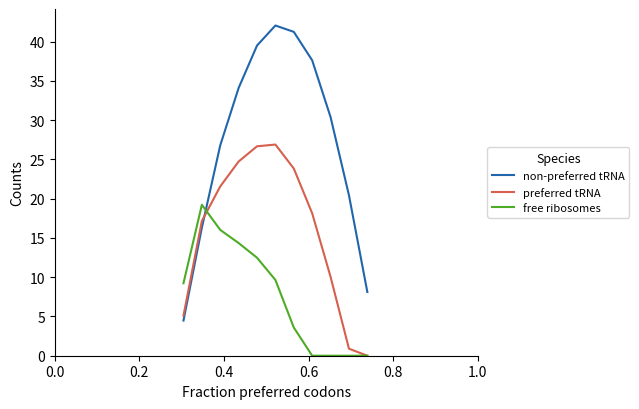

True or false: free ribosomes and non-preferred tRNA cross at least once.

True